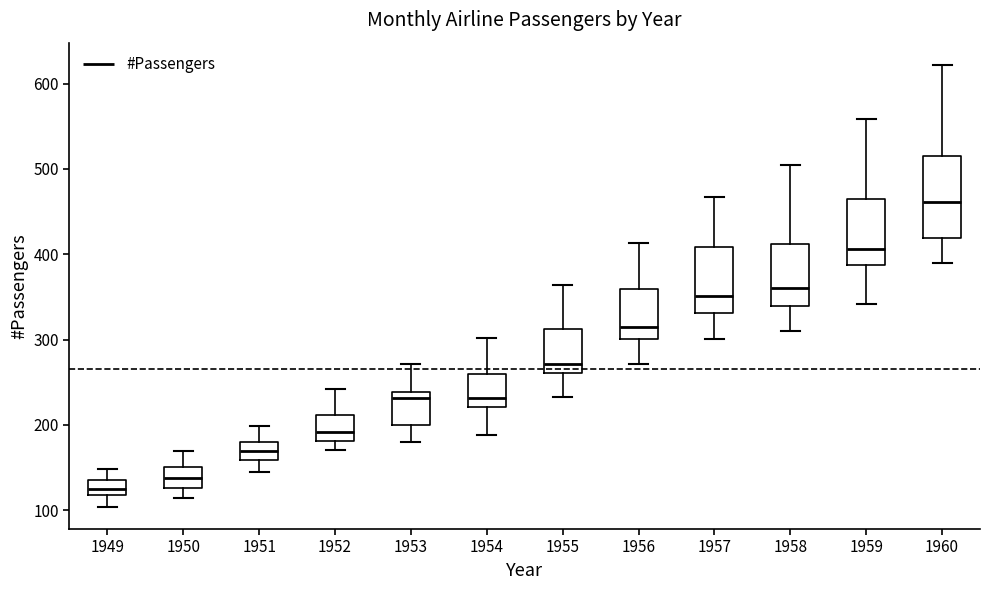

Comparing the boxes themselves (not the whiskers), which one is the tallest?

1960